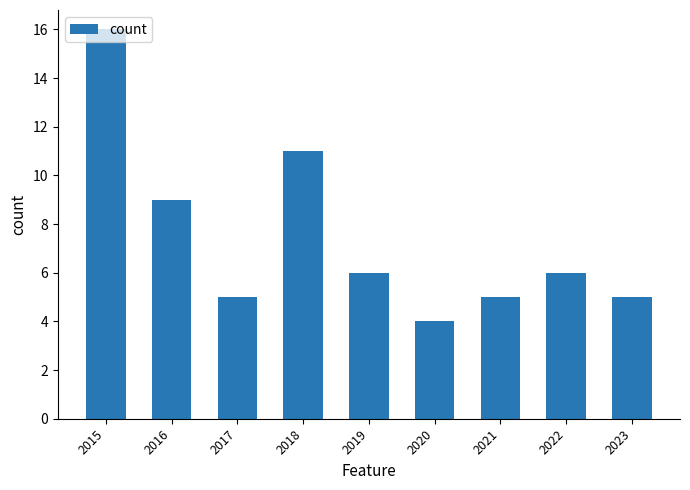

Reading right to left, list all the values displayed in this chart.

5	6	5	4	6	11	5	9	16